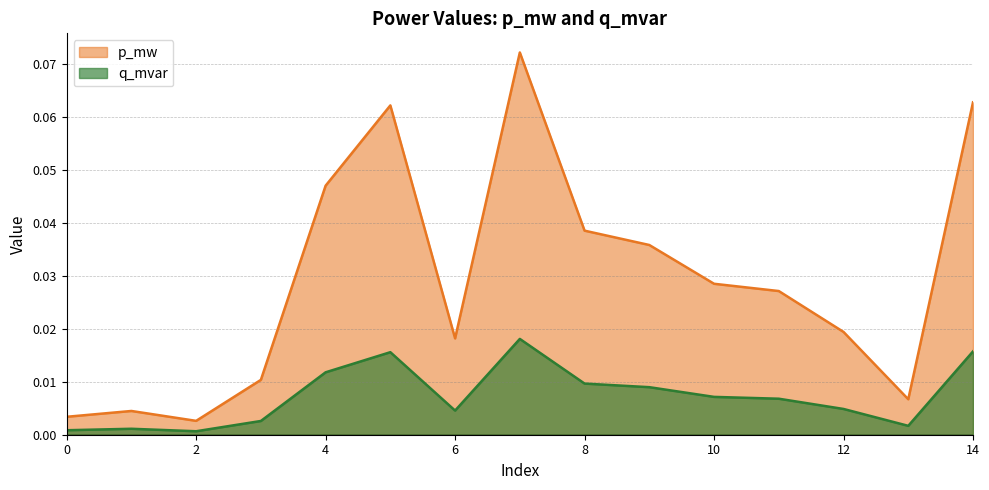

Does the chart display data point markers on the line(s)?

No